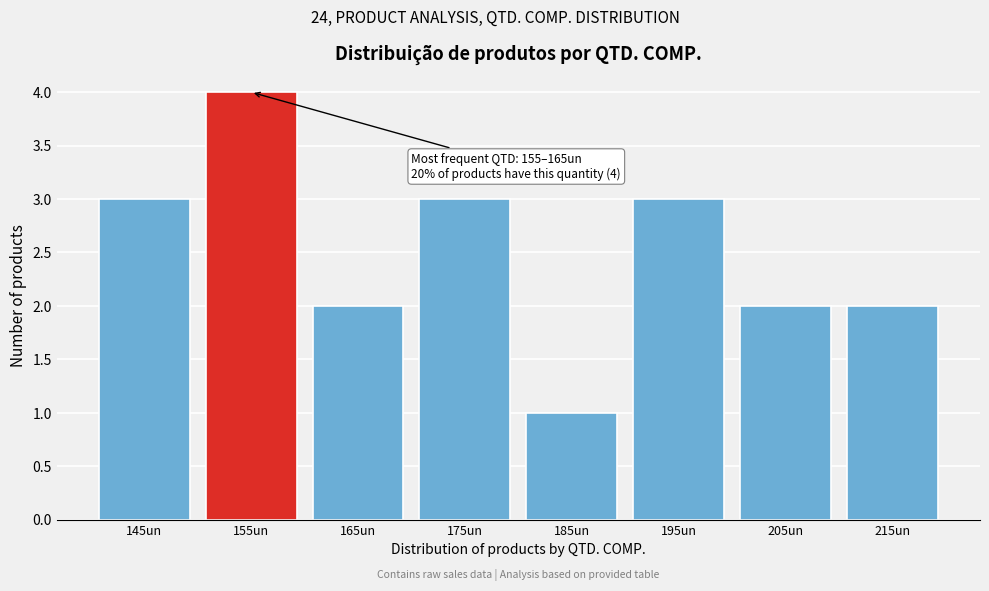

Reading left to right, what are all the values shown in this chart?

3	4	2	3	1	3	2	2